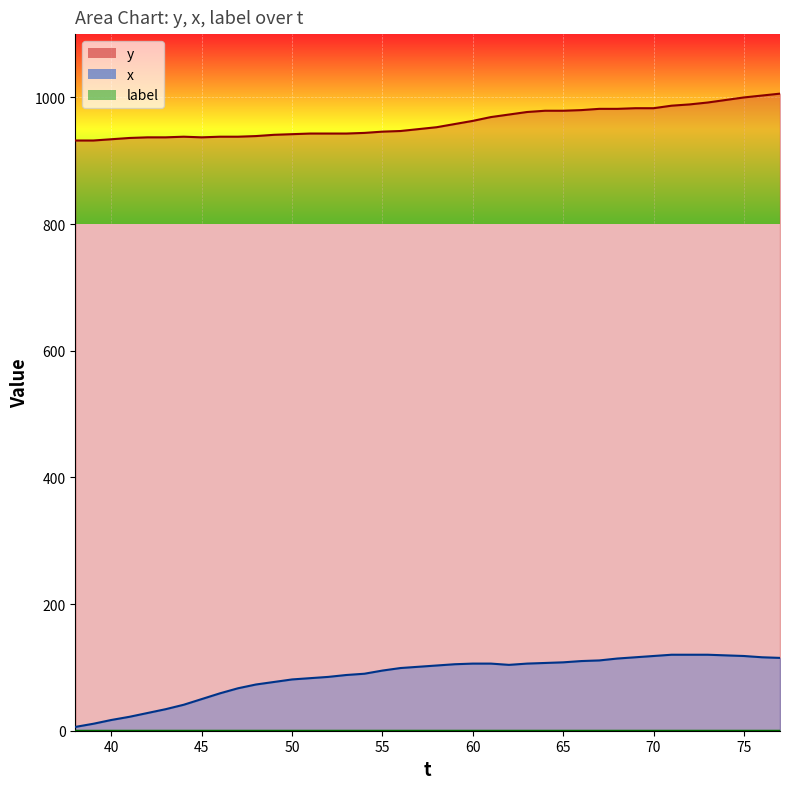

The value of y at 53 is 1260. True or false?

False